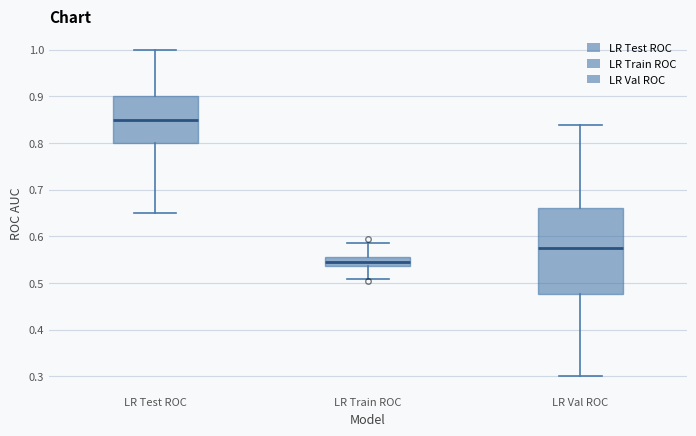

Reading left to right, read every box against the y-axis: the position of its median line, the range the box covers, and the ends of its whiskers. The values are not printed on the chart, so give them approximately, as read against the axis.

LR Test ROC: median 0.85, box 0.80 to 0.90, whiskers 0.65 to 1.00
LR Train ROC: median 0.54 (inside the box), box 0.54 to 0.56, whiskers 0.51 to 0.59
LR Val ROC: median 0.57, box 0.48 to 0.66, whiskers 0.30 to 0.84